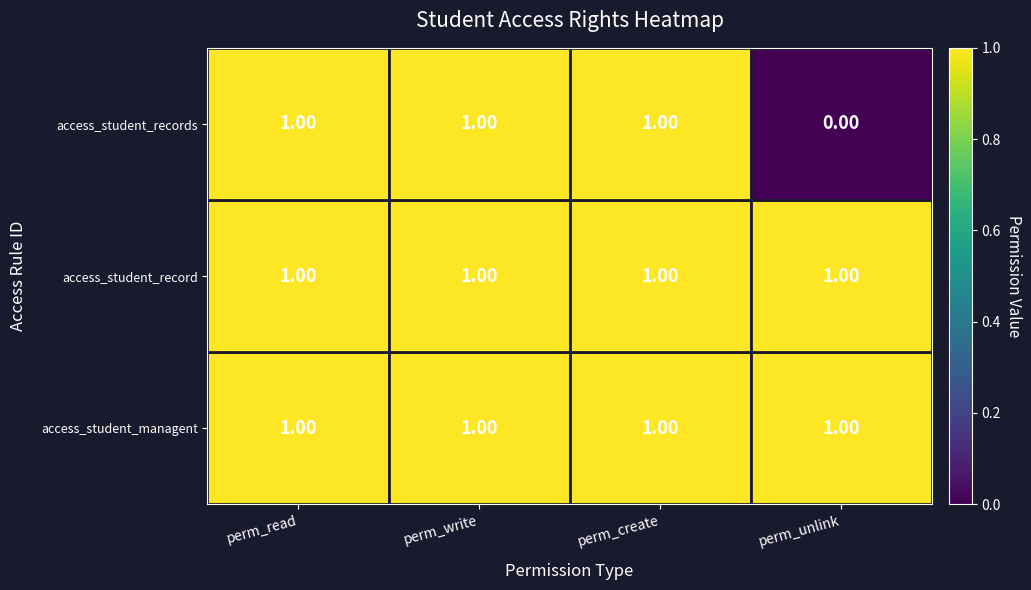

True or false: access_student_record has a value of 1 at perm_read.

True